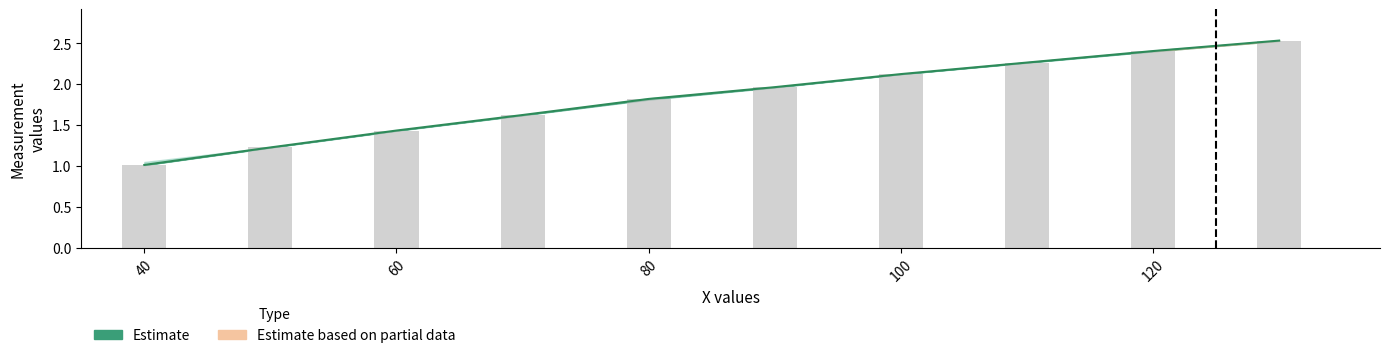

What is the difference between the second highest and minimum values in the row3 series?

1.4